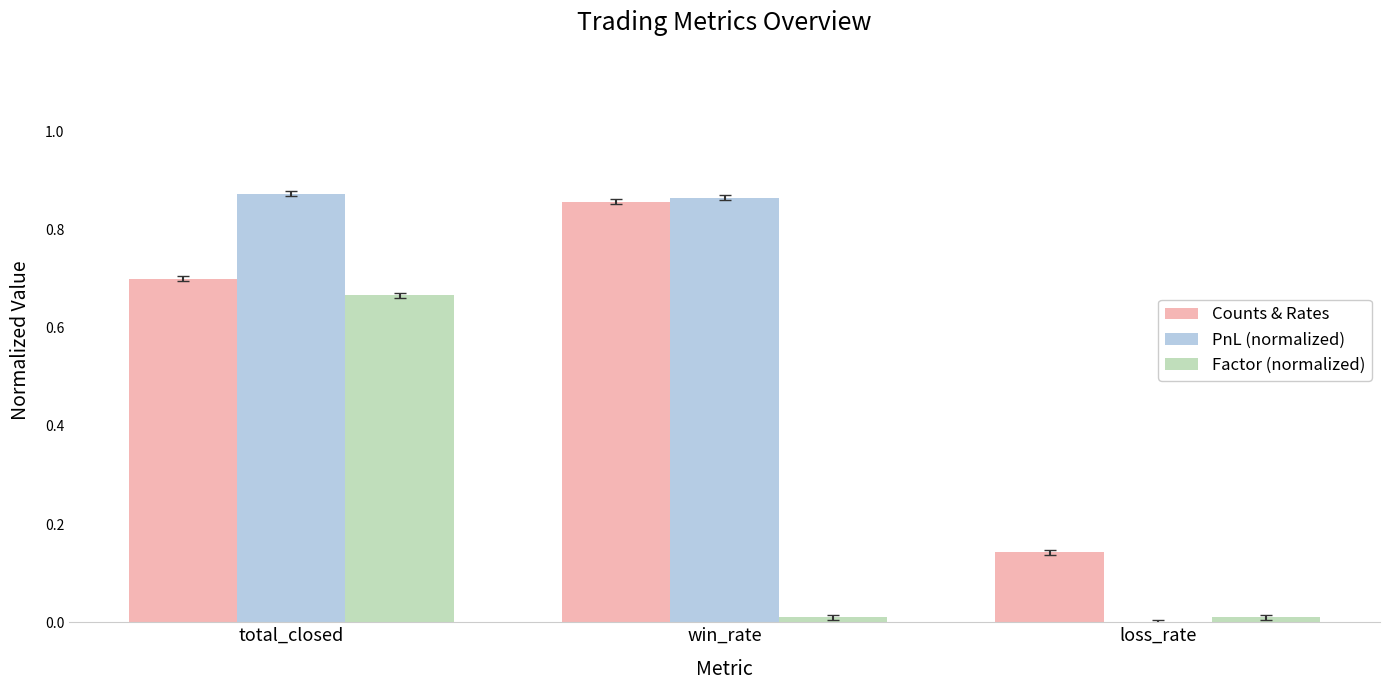

Are the bars horizontal?

No